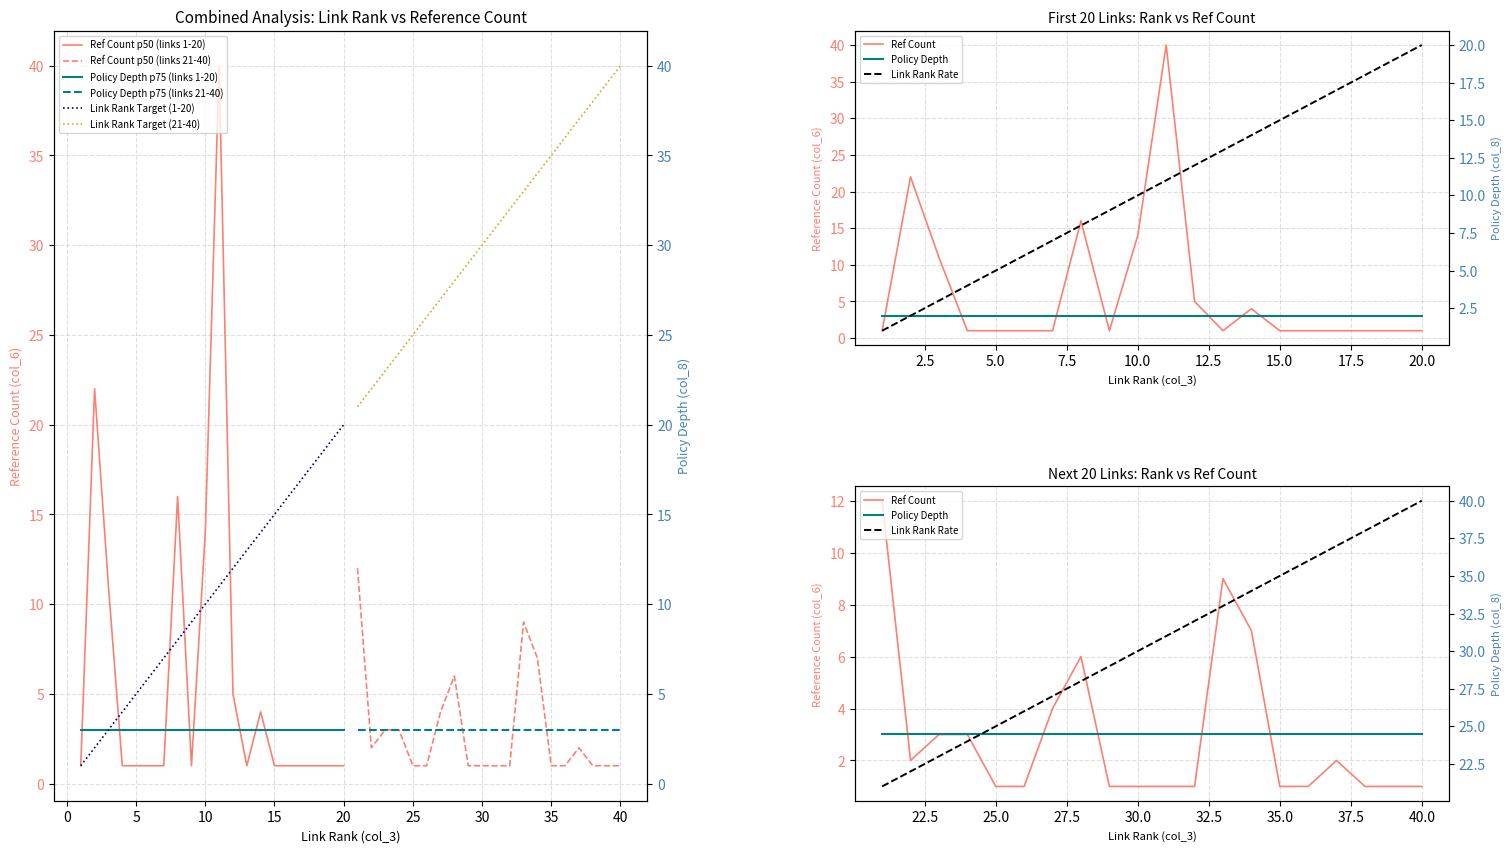

Reading right to left, transcribe all the data shown in this chart.

col_3 (link rank): 20	19	18	17	16	15	14	13	12	11	10	9	8	7	6	5	4	3	2	1
col_6 (ref count): 1	1	1	1	1	1	4	1	5	40	14	1	16	1	1	1	1	11	22	1